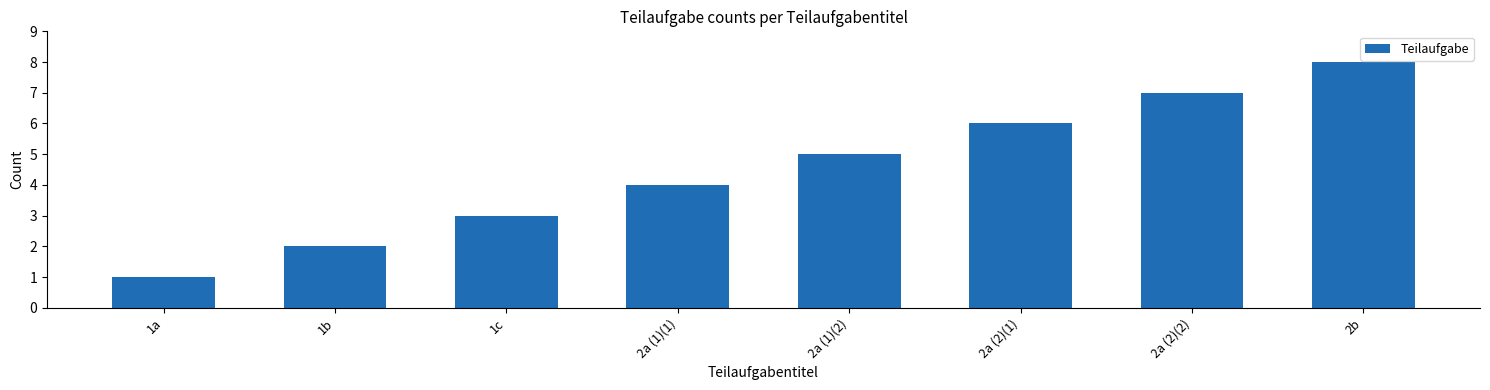

The chart shows a value of 5 at 2a (1)(2). True or false?

True